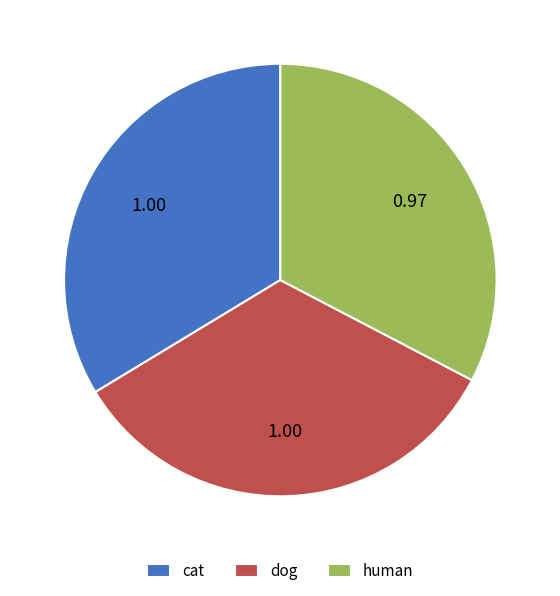

Does human account for over 50% of the chart?

No